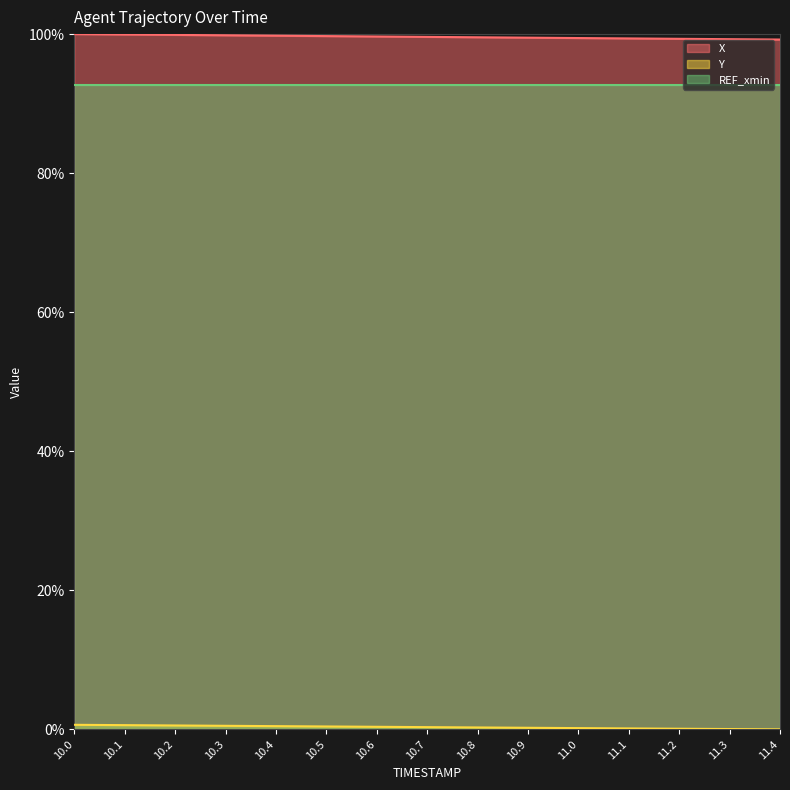

The value of X at 10.3 is 99.8. True or false?

True